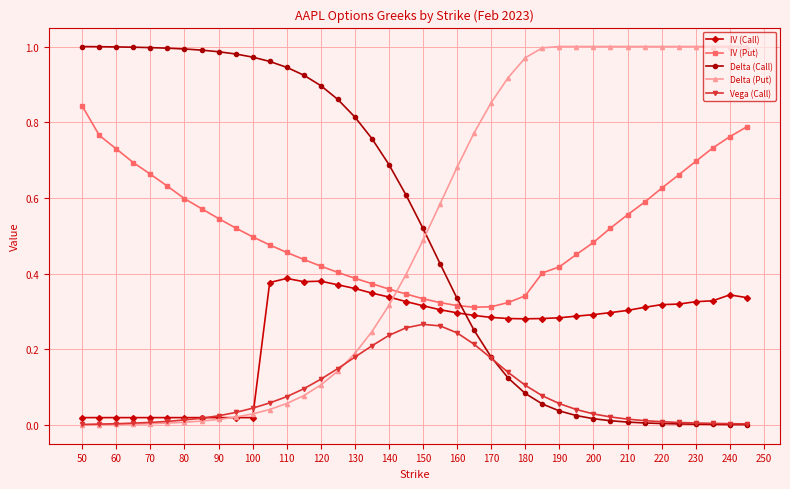

What are all the series names shown in the legend?

IV (Call), IV (Put), Delta (Call), Delta (Put), Vega (Call)